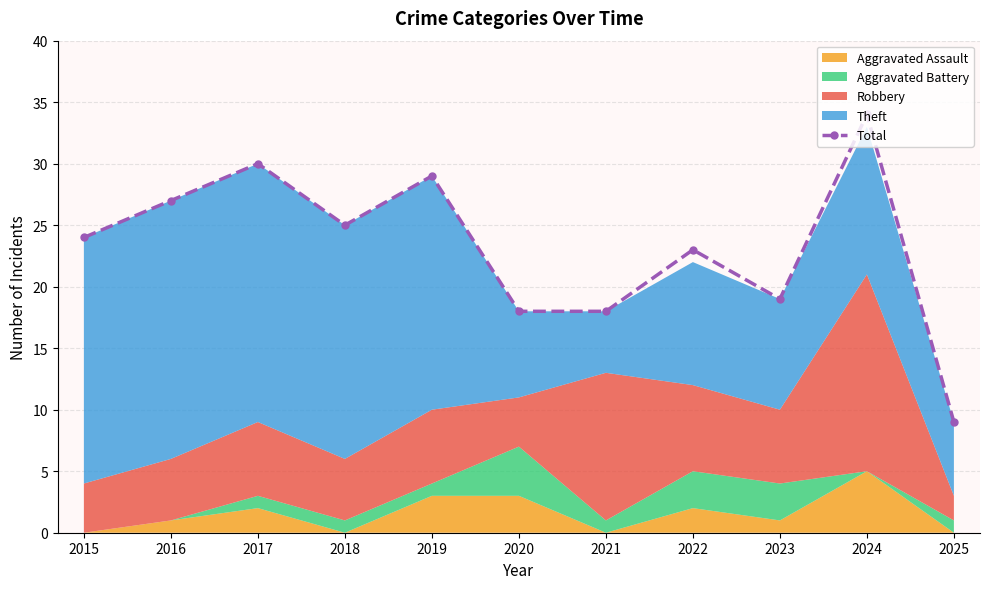

List the labels in order of value, largest first.

2024, 2017, 2019, 2016, 2018, 2015, 2022, 2023, 2020, 2021, 2025